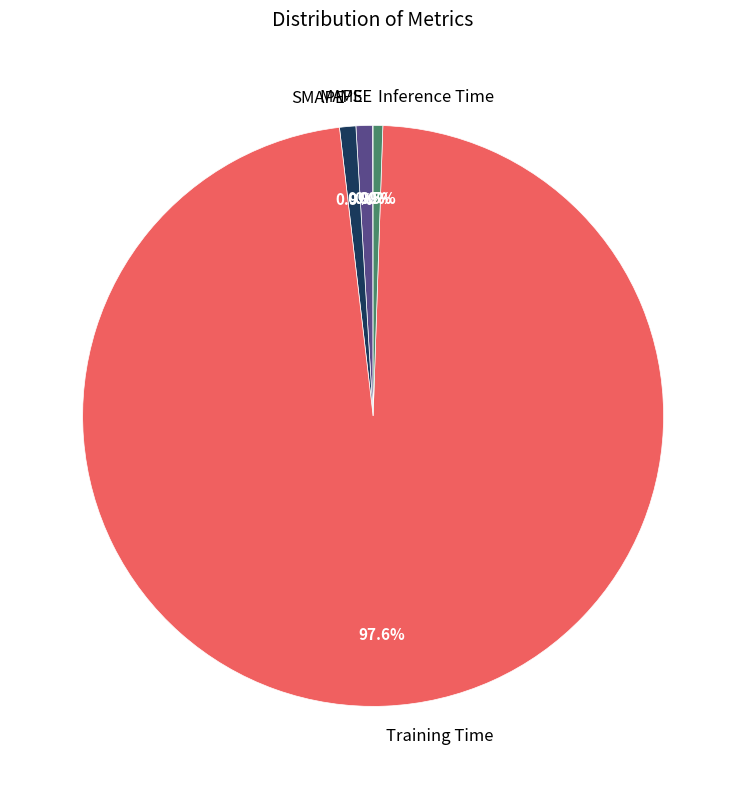

Which category has the biggest portion of the pie?

Training Time